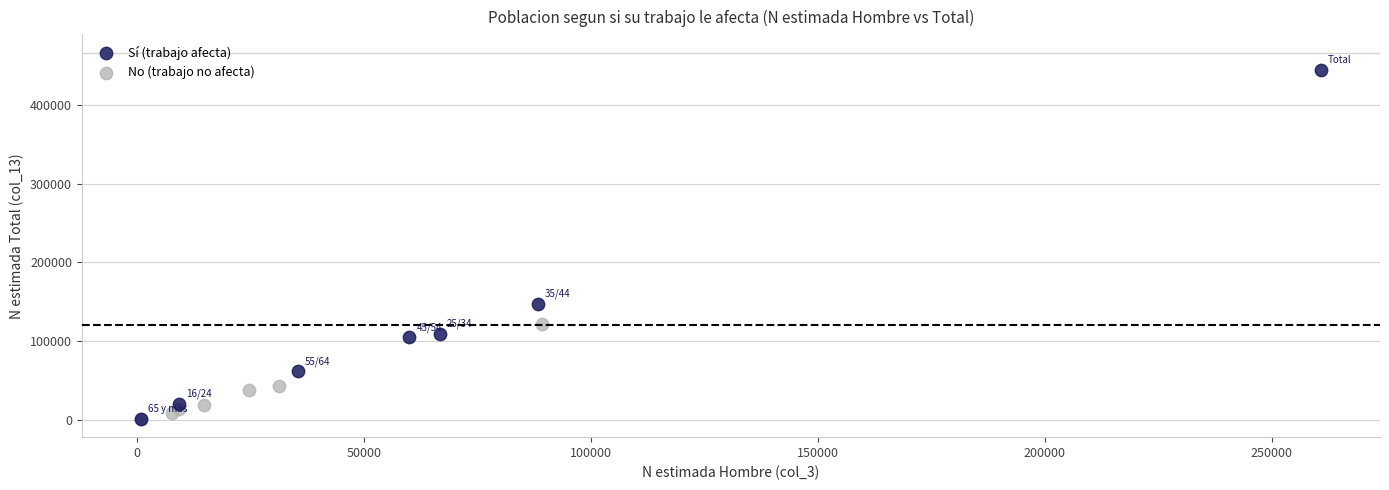

Which series contains the highest Y value?

Sí (trabajo afecta)